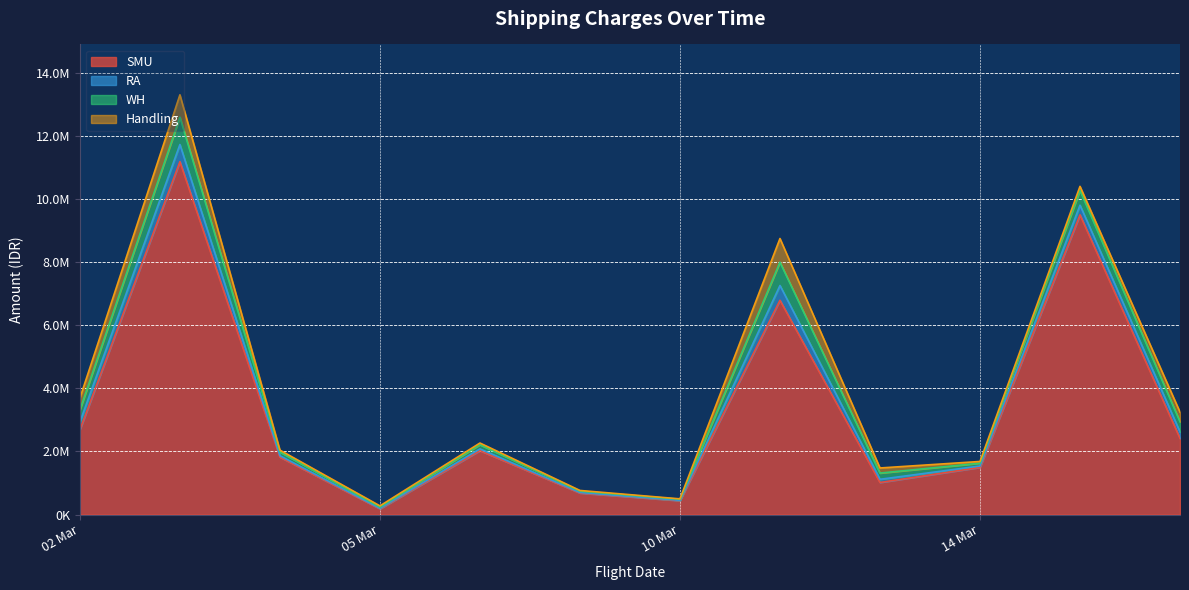

The RA series shows 7201 at 2021-03-14. True or false?

False